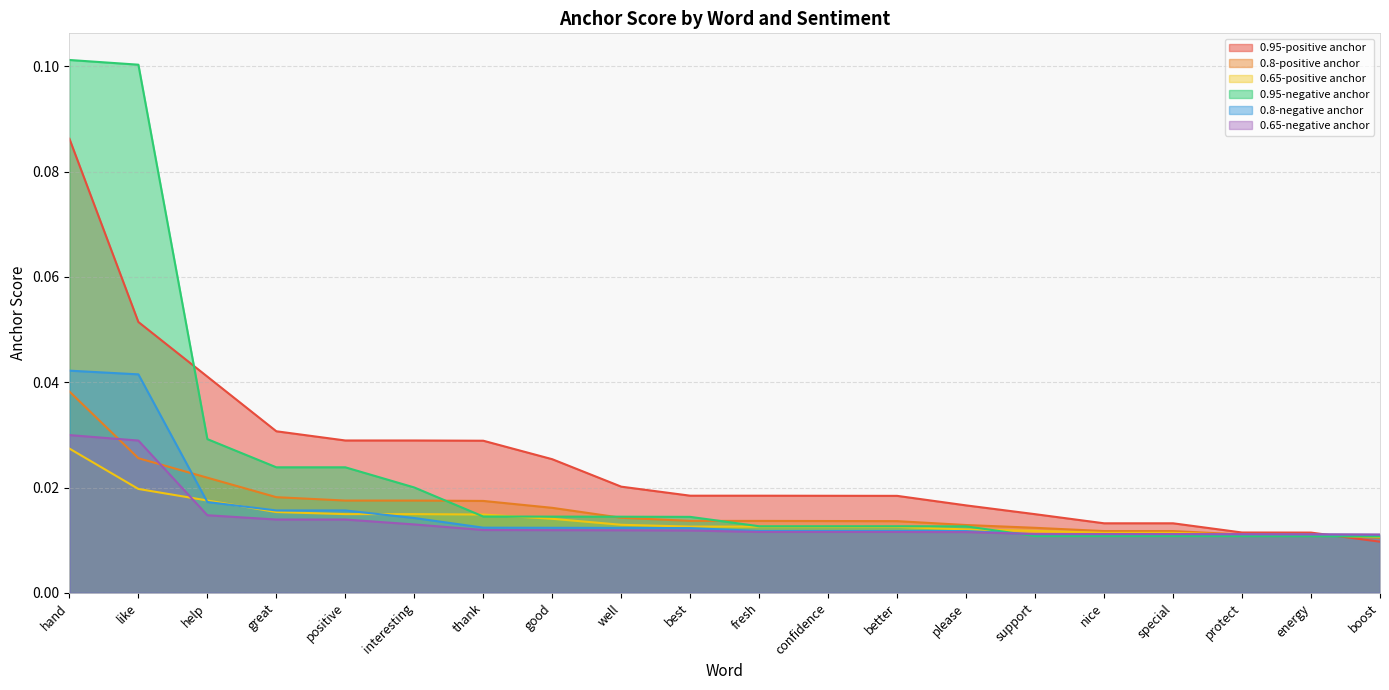

How many data points does each series have?

20